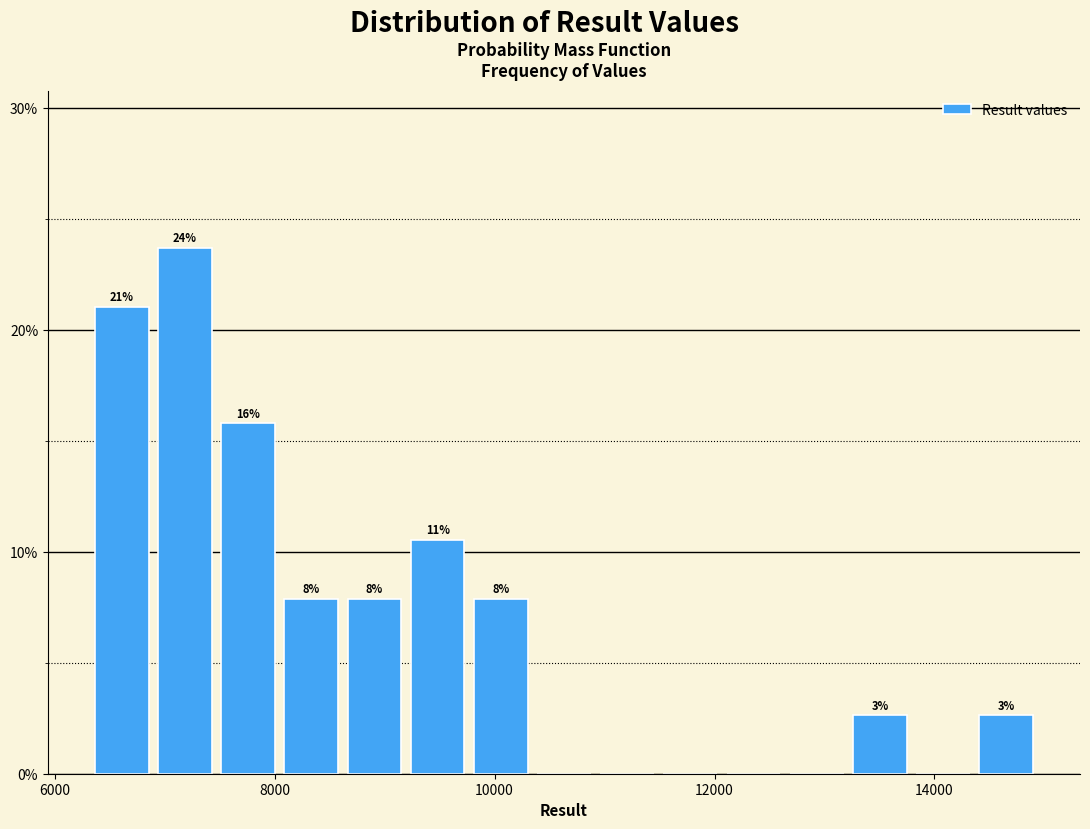

Around what value on the x-axis is the tallest bar? Give the approximate position of its centre, as read against the axis.

7200